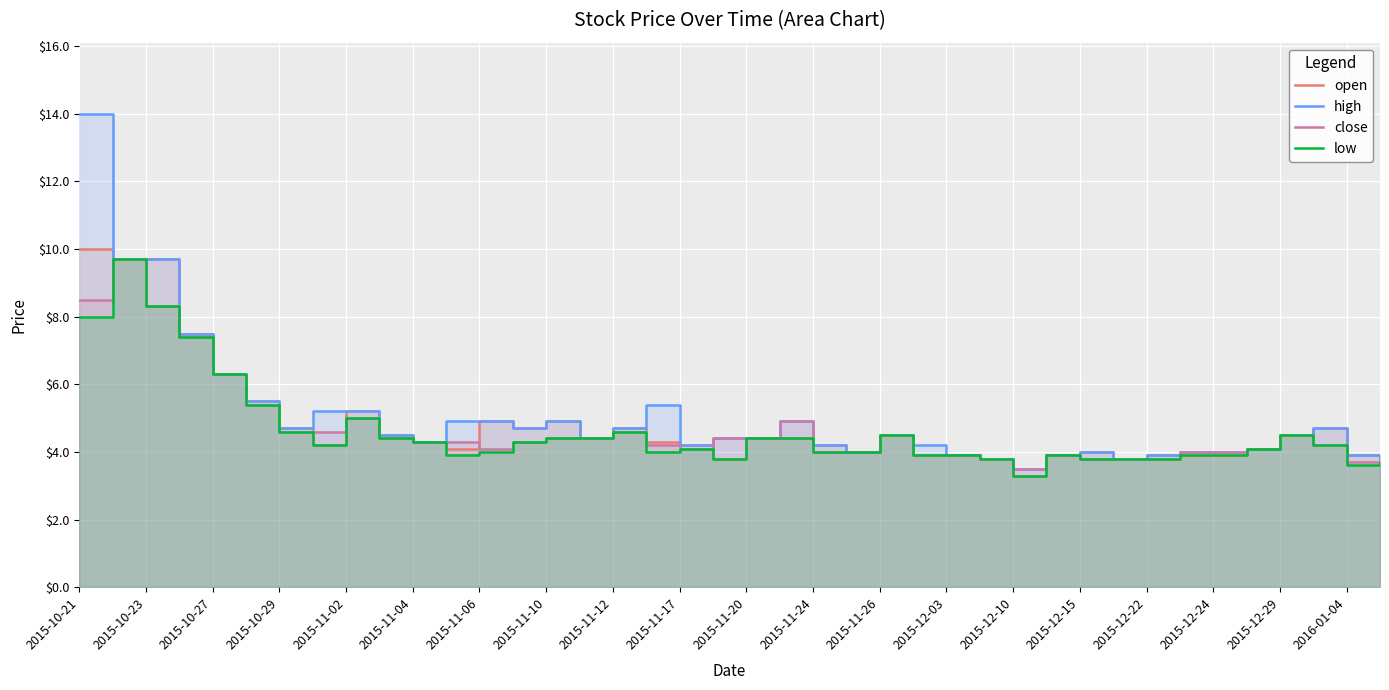

Which series has the largest total across all categories?

high